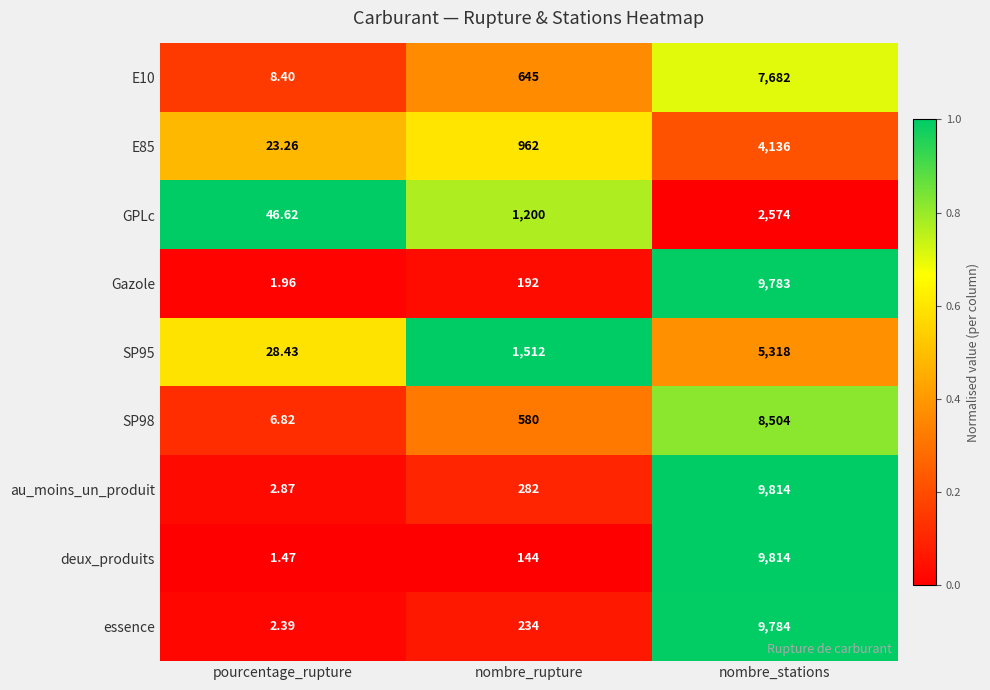

List the labels in order of essence value, largest first.

nombre_stations, nombre_rupture, pourcentage_rupture